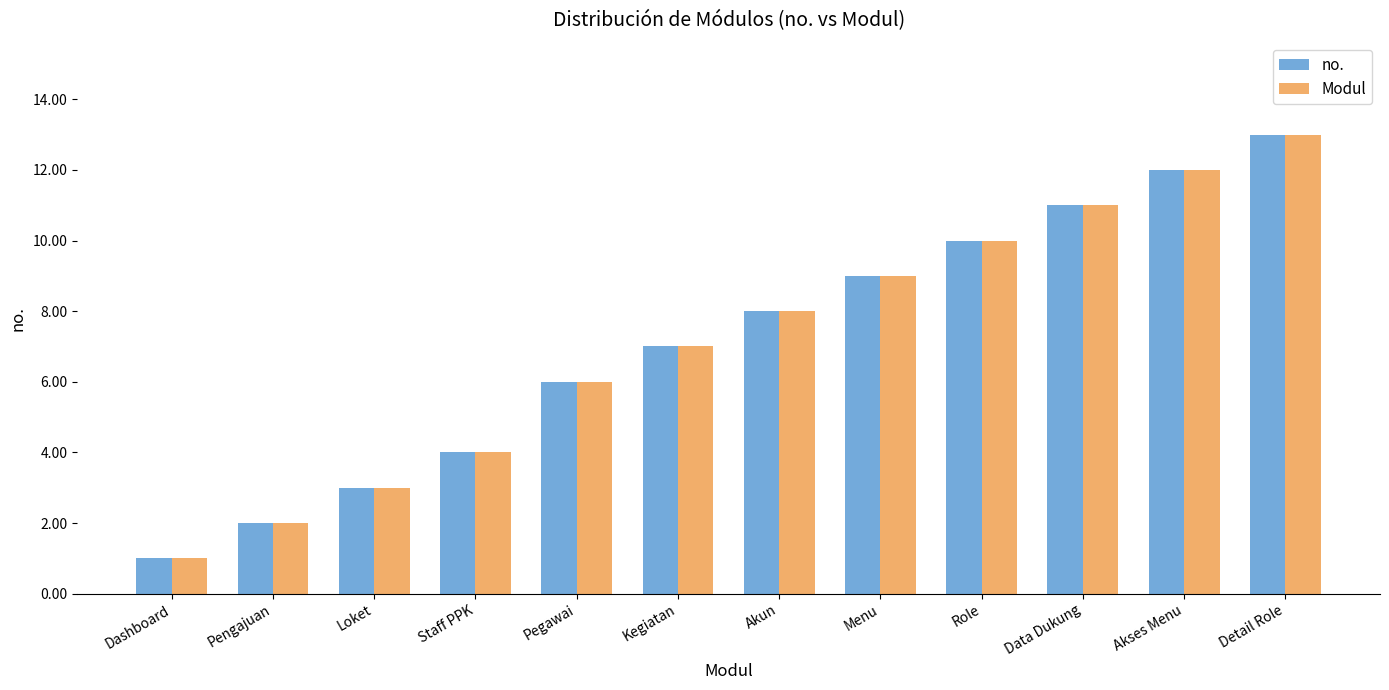

Count the number of data series in this chart.

2